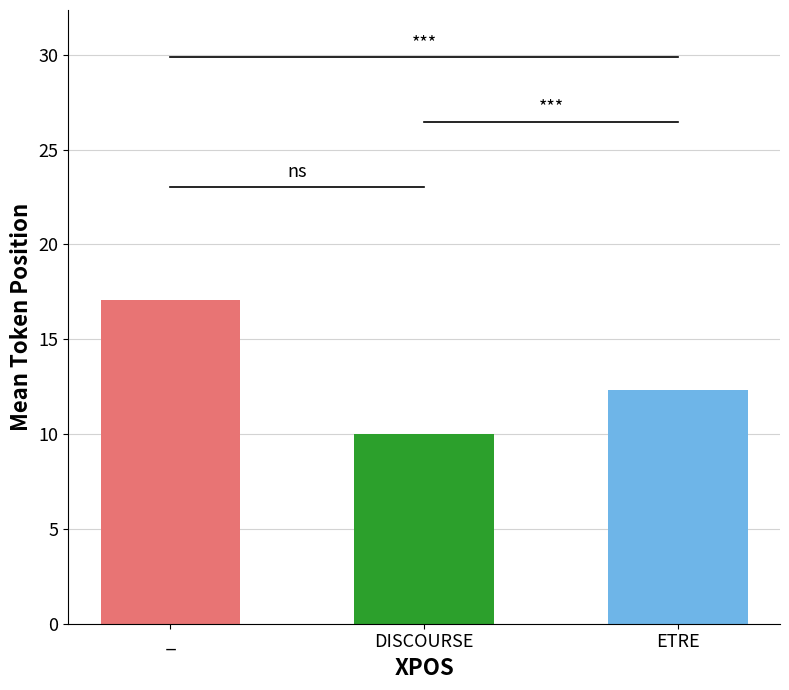

Which series has the largest range (max minus min)?

_